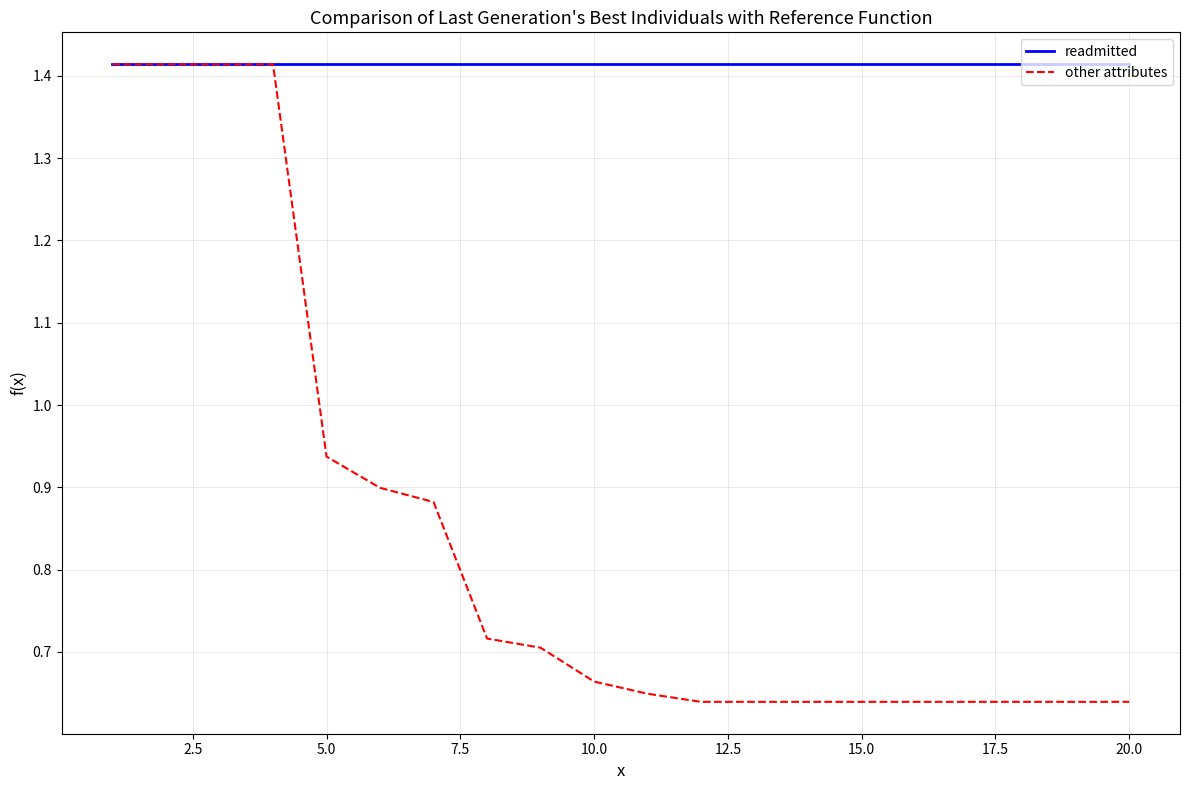

What are all the series names shown in the legend?

readmitted, other attributes